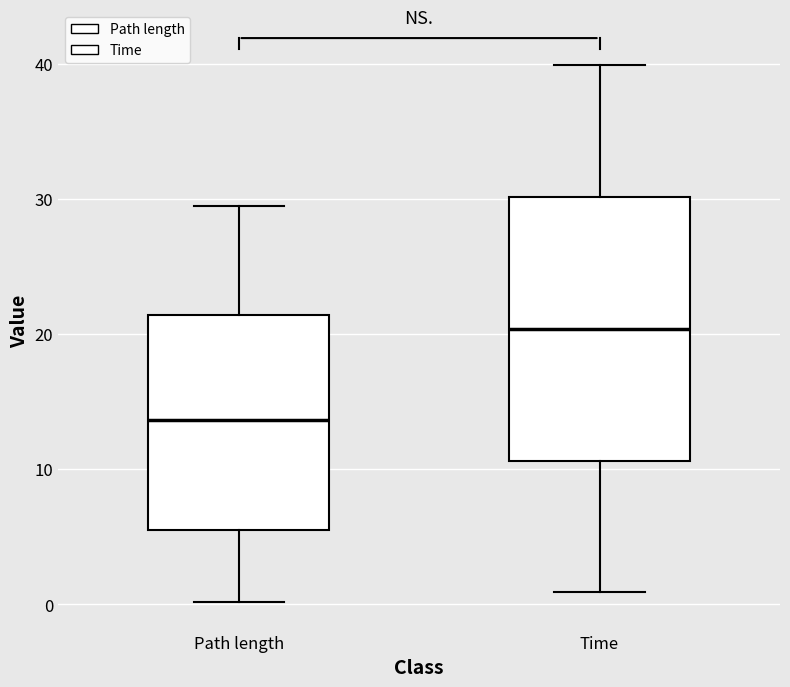

Comparing the boxes themselves (not the whiskers), which one is the tallest?

Time